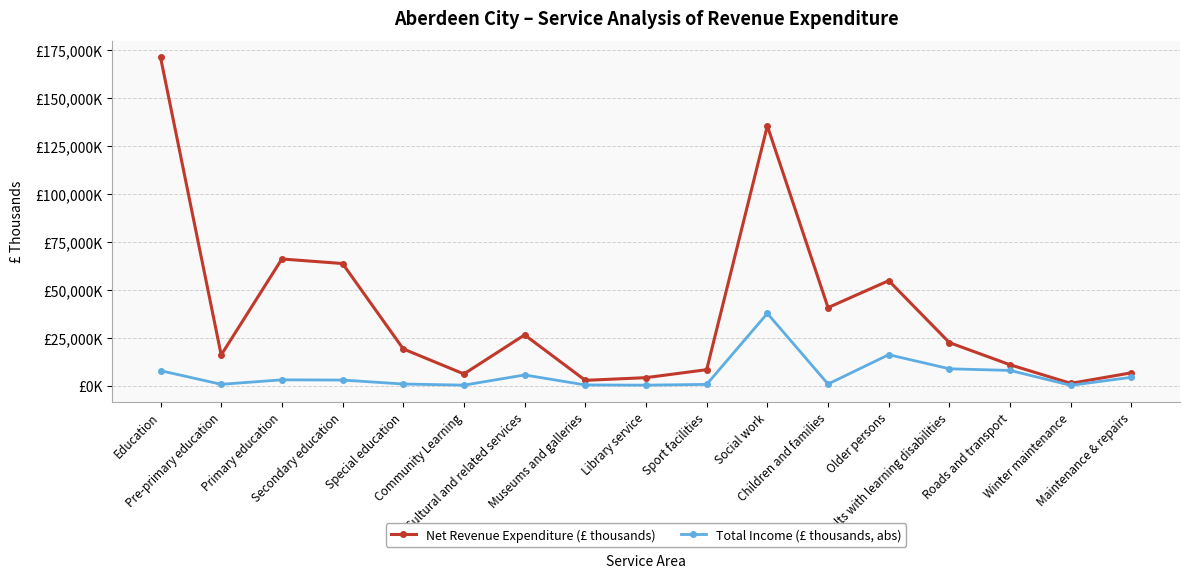

What is the label of the 12th point from the left?

Children and families